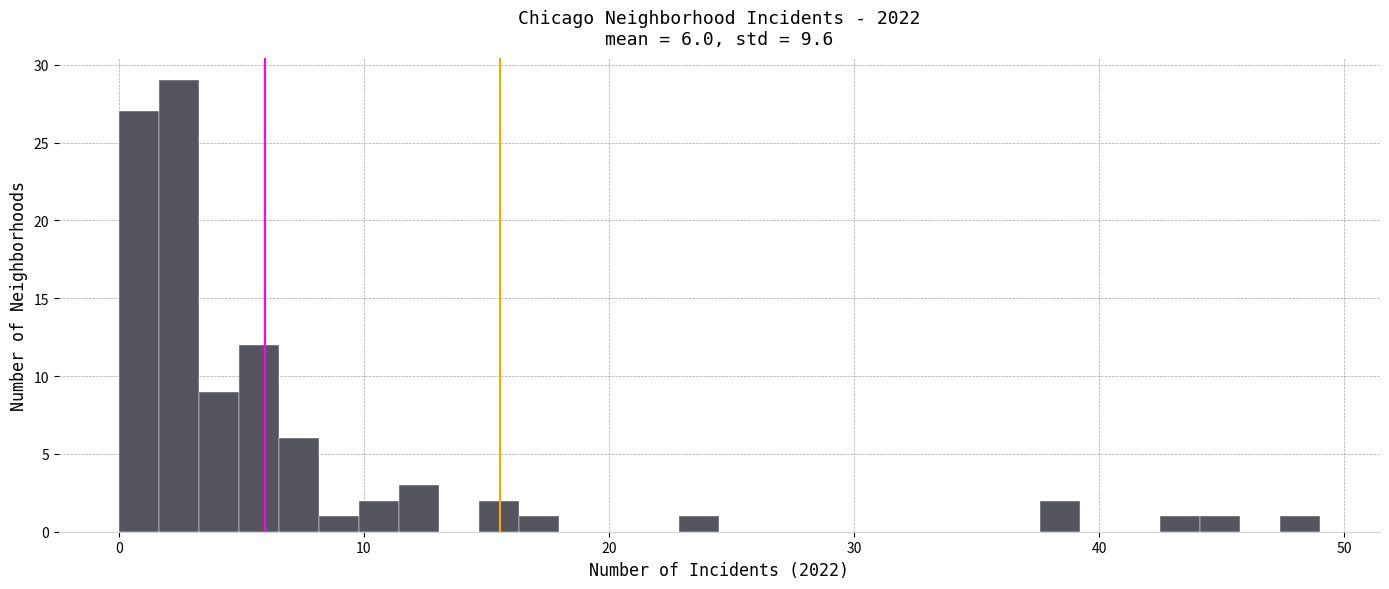

Read against the x-axis, roughly where is the centre of the tallest bar?

2